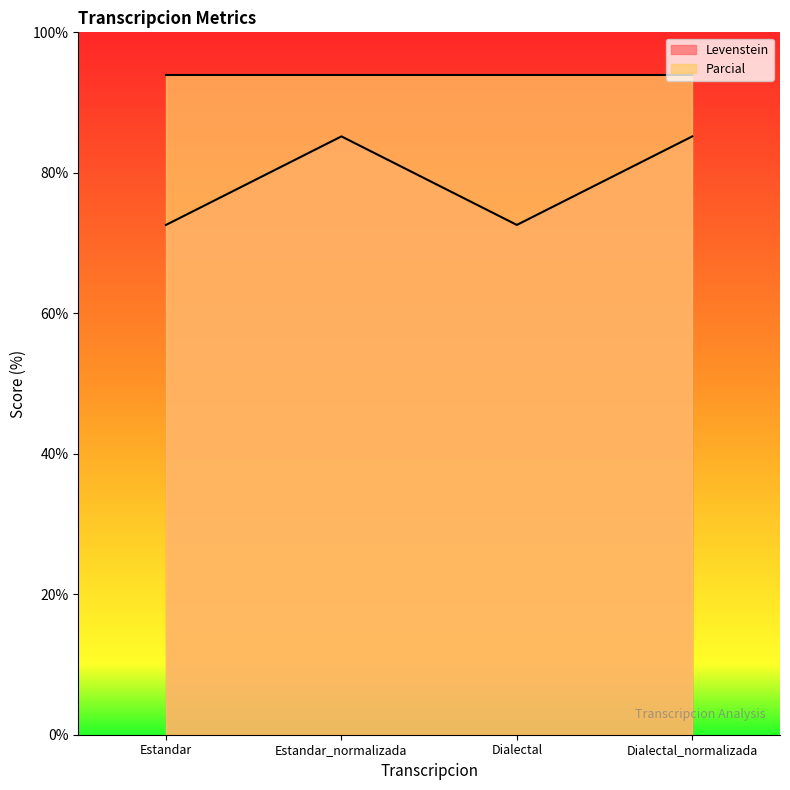

What is the approximate value at Dialectal_normalizada?

85.2